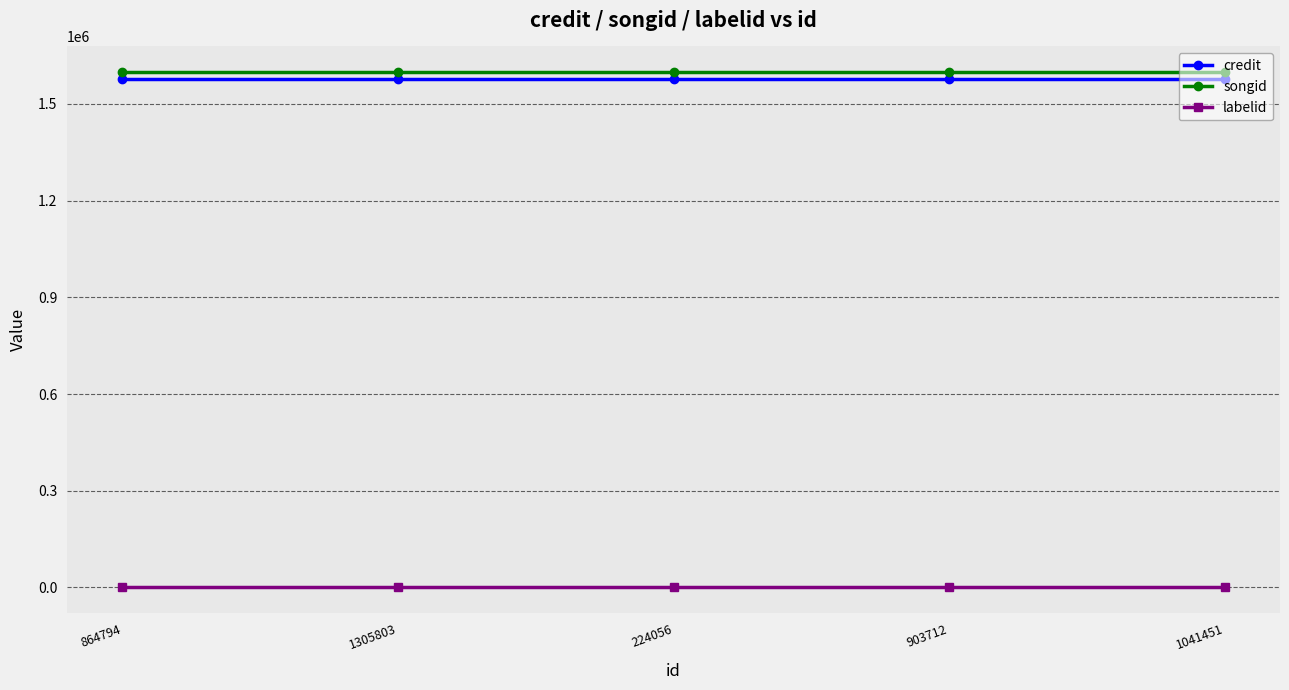

The songid series shows 592148 at 903712. True or false?

False